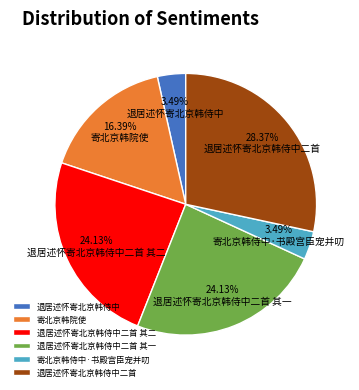

Between 寄北京韩侍中·书殿宫臣宠并叨 and 退居述怀寄北京韩侍中二首 其一, which is larger?

退居述怀寄北京韩侍中二首 其一